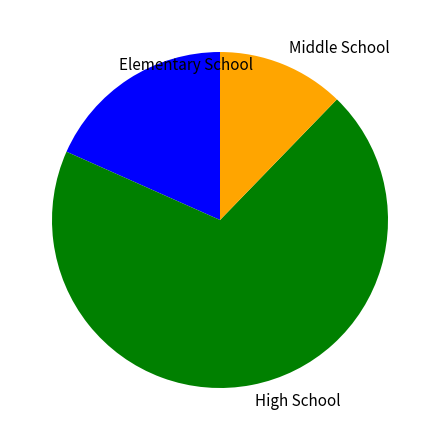

Count the number of slices in the pie.

3